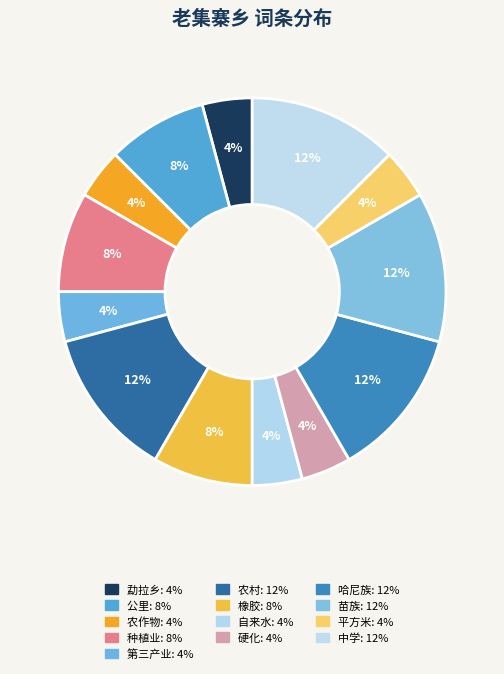

What is the ratio of the value at 硬化 to the value at 哈尼族?

0.3